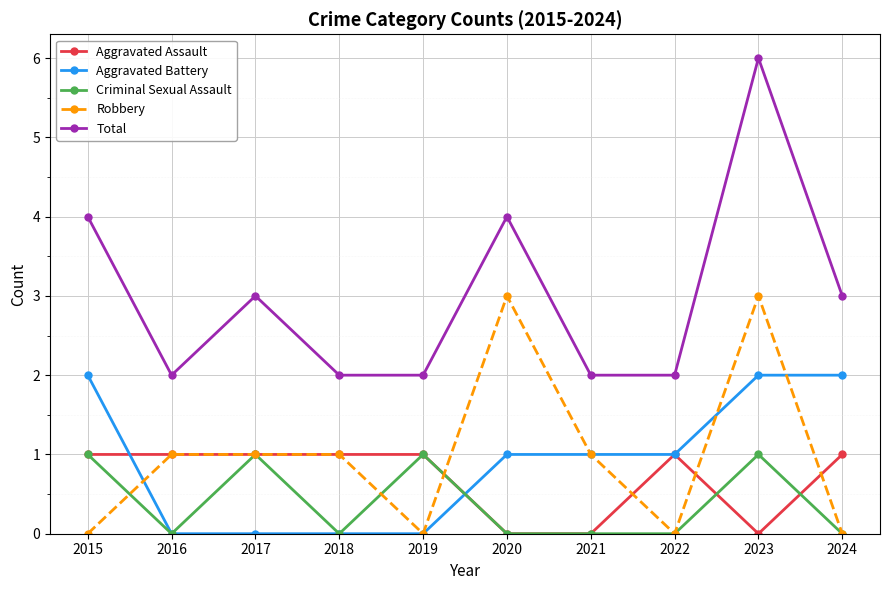

Is it true that Total equals 2 at 2019?

True